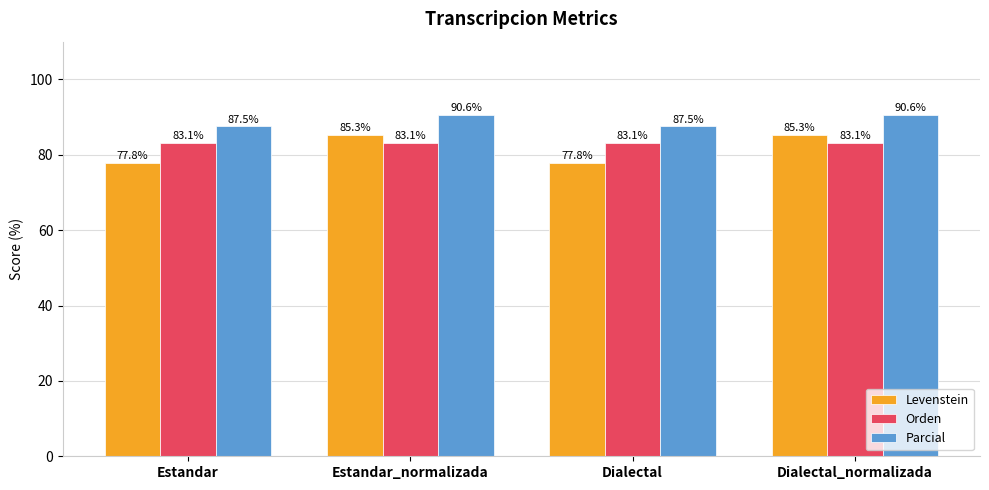

What are all the series names shown in the legend?

Levenstein, Orden, Parcial